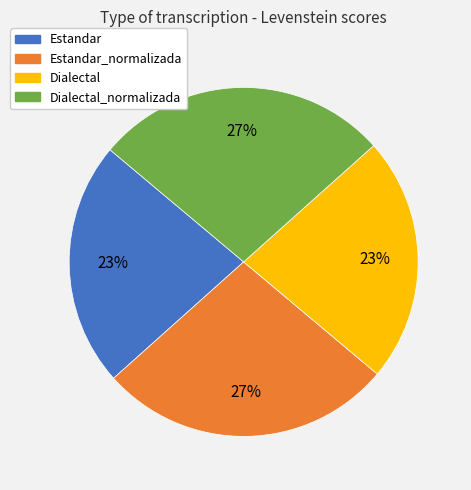

Is there any slice that represents more than half of the pie?

No